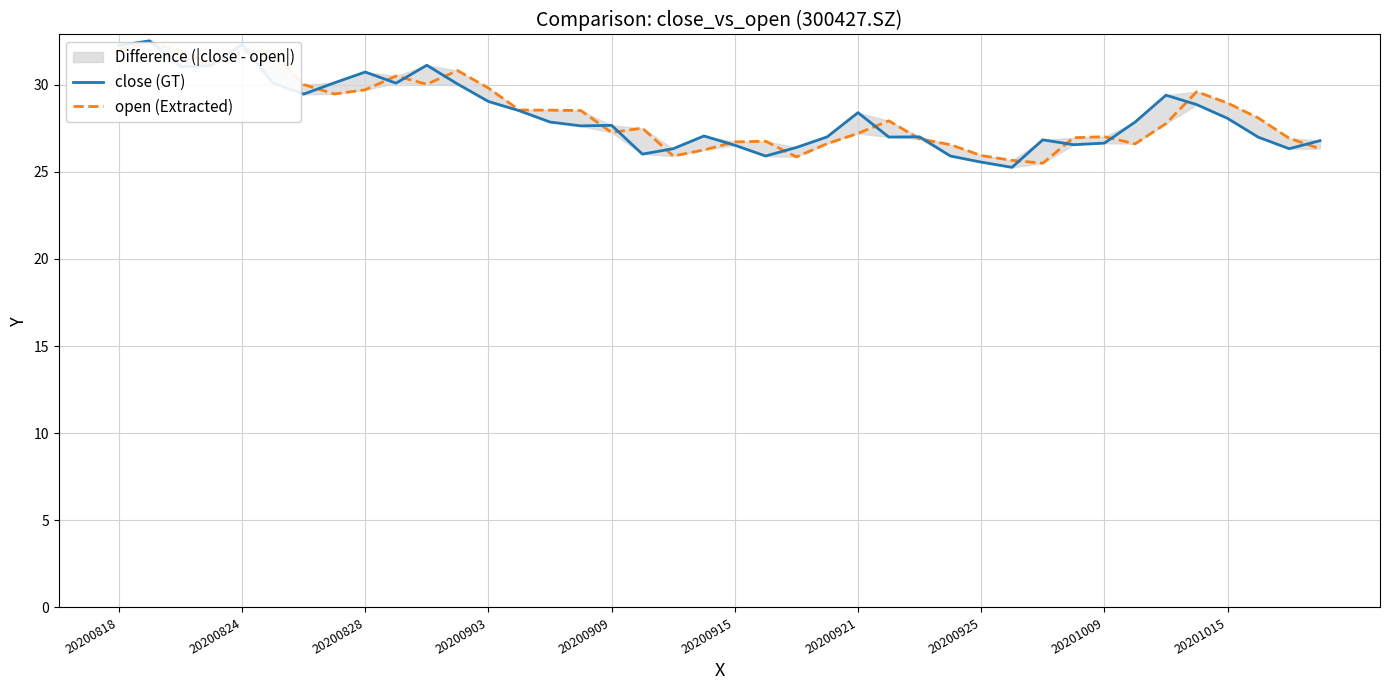

How many series are shown in this chart?

2